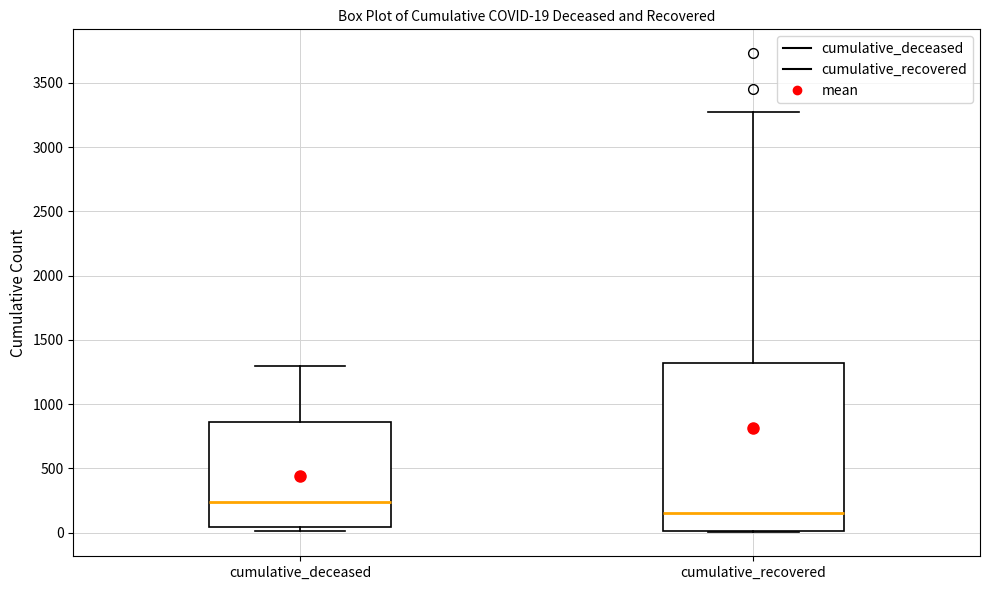

Which box is the tallest, from its lower edge to its upper edge?

cumulative_recovered